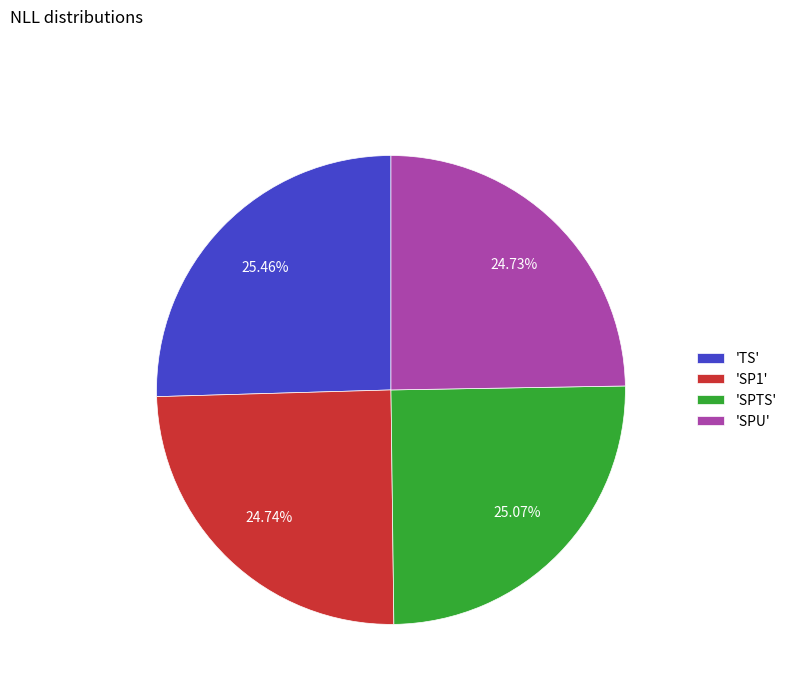

Do 'SPU' and 'SP1' together represent more than half of the pie?

No